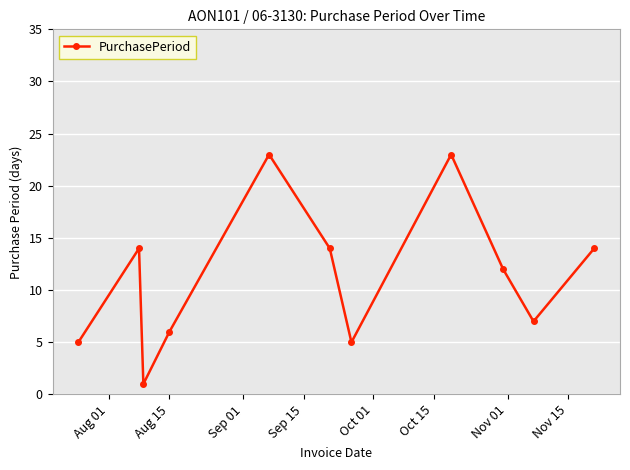

What is the smallest value displayed?

1